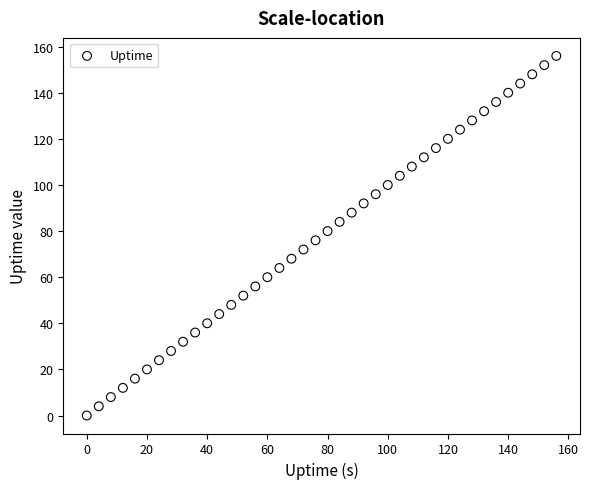

What is the range of Y values (max minus min)?

156